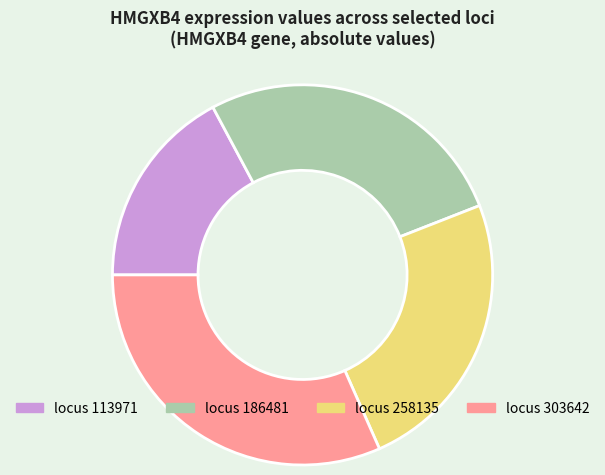

Is there any slice that represents more than half of the pie?

No